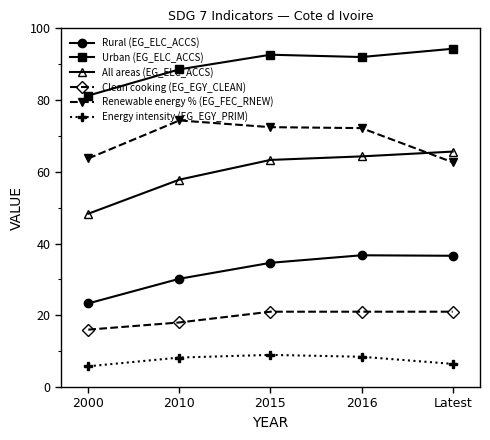

True or false: Rural (EG_ELC_ACCS) and Renewable energy % (EG_FEC_RNEW) intersect in this chart.

False